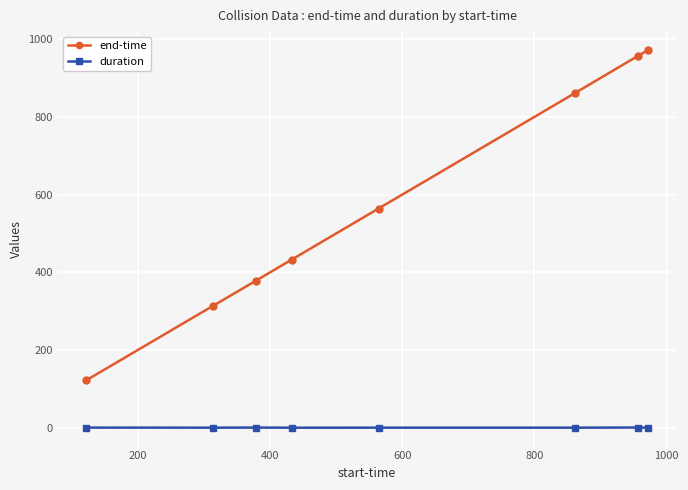

At how many categories does at least one series exceed 246?

7